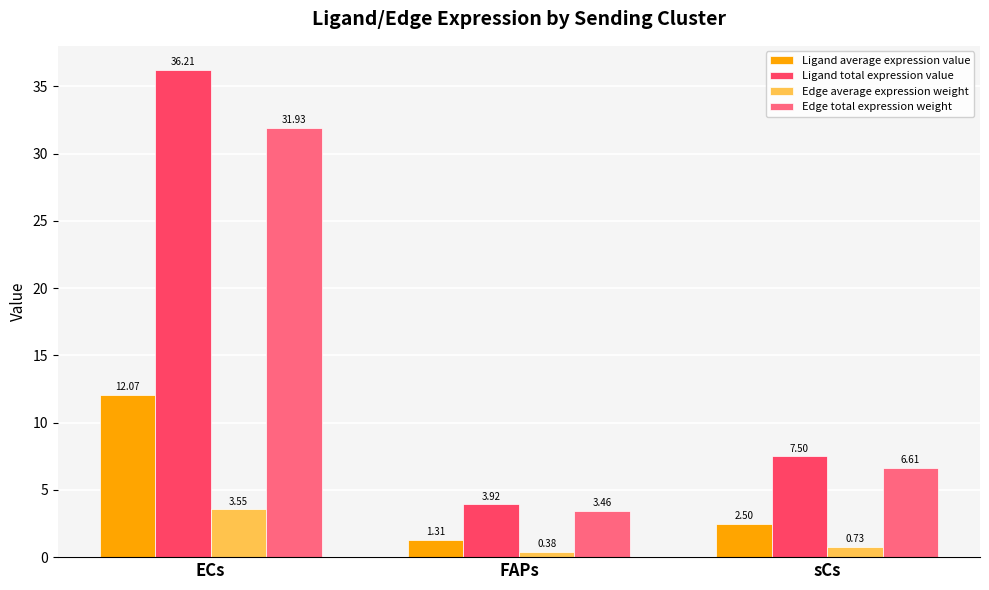

Rank the categories by Ligand total expression value value from lowest to highest.

FAPs, sCs, ECs